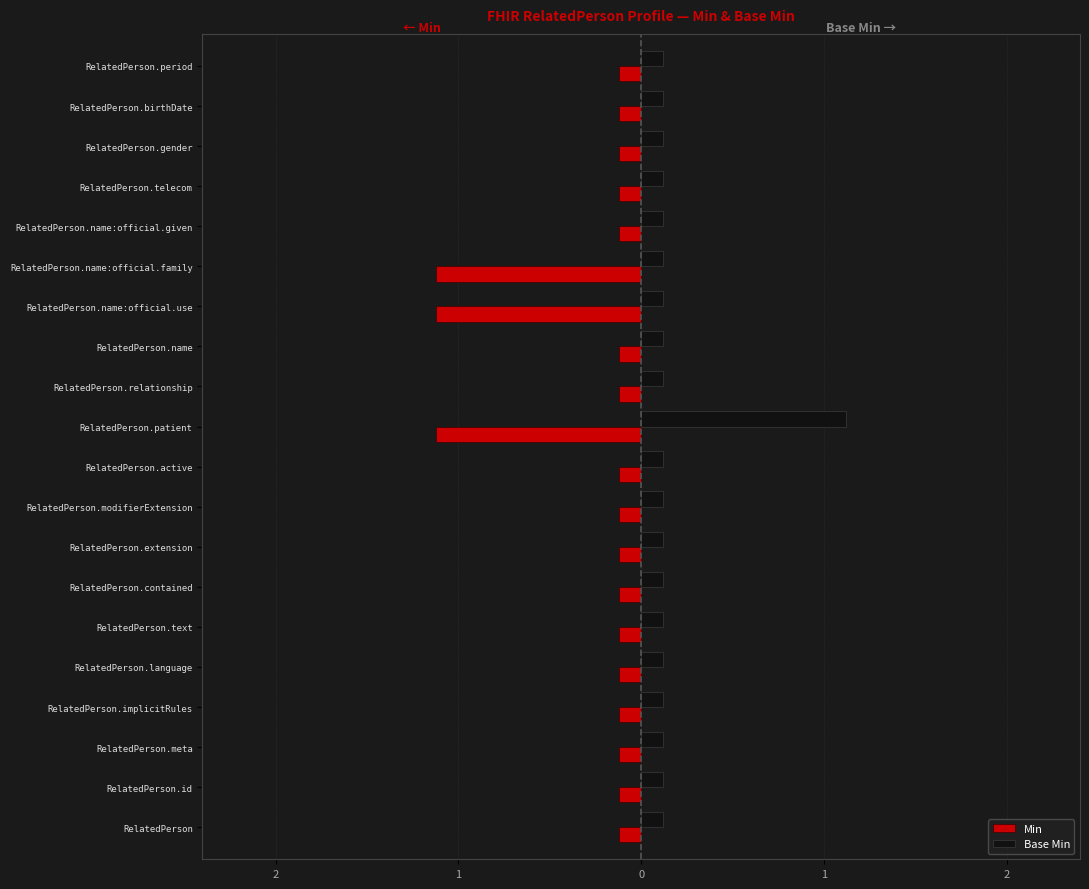

Rank the series by their average value, from highest to lowest.

Base Min, Min